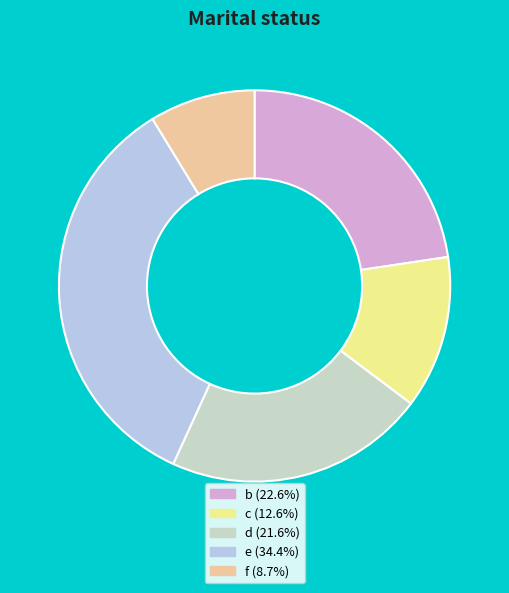

Is c the majority of the pie?

No